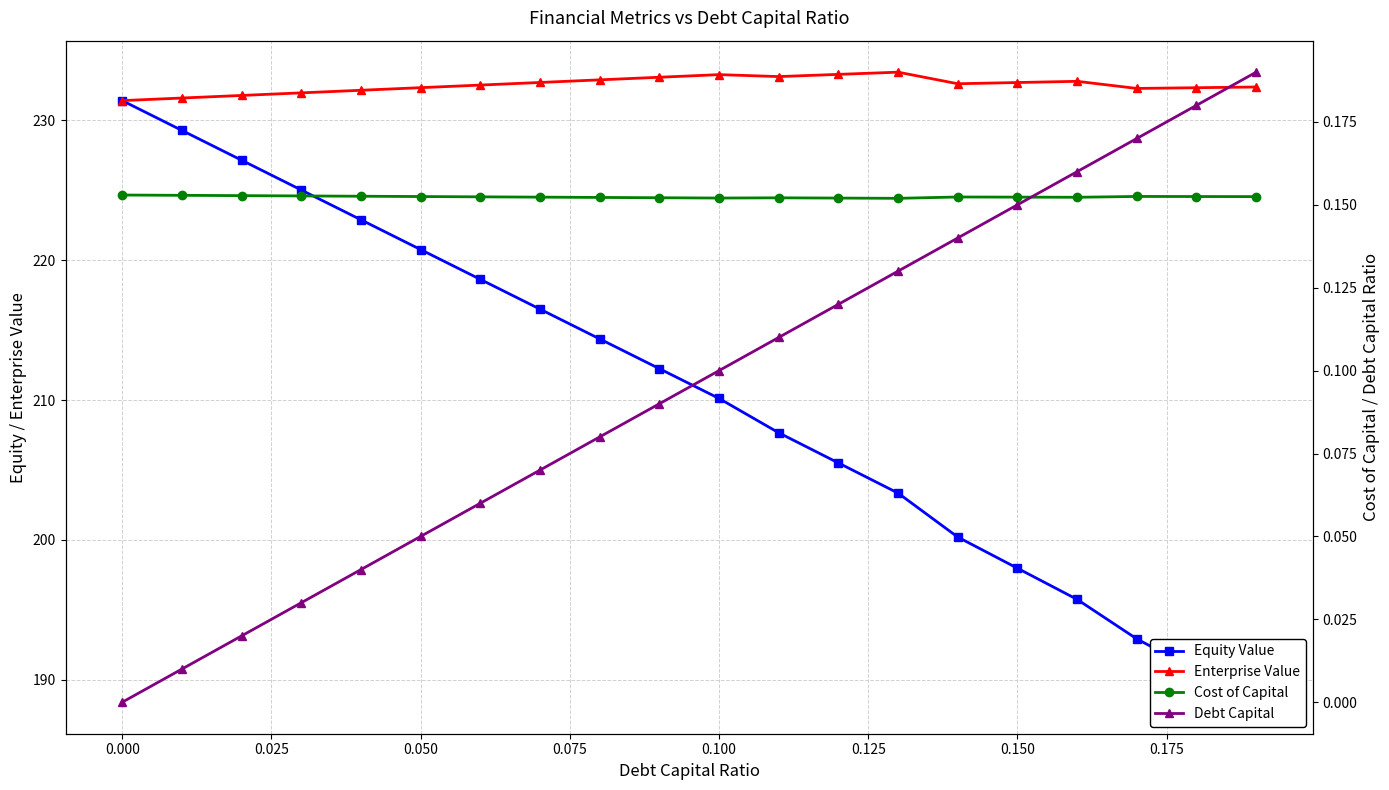

What is the lowest value of the Enterprise Value series?

231.4